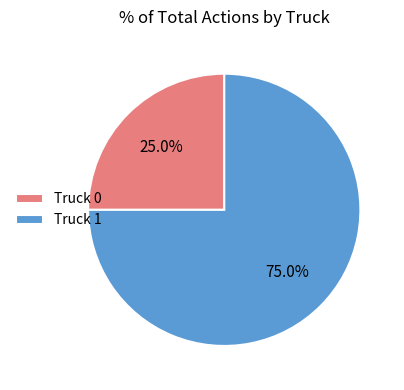

To the nearest percent, what is the average slice percentage?

50%